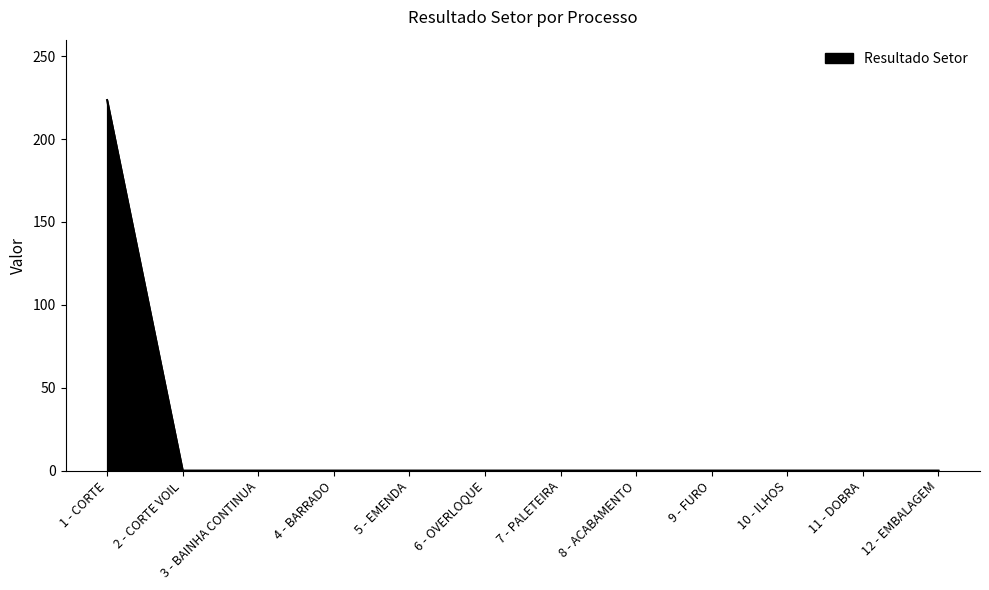

What is the difference between the maximum and minimum values?

223.6